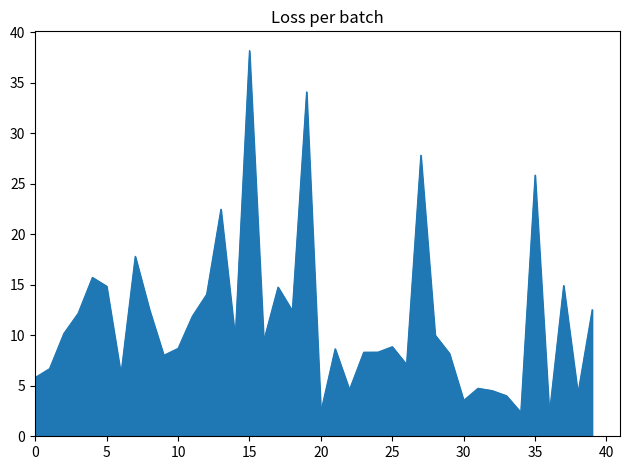

What is the greatest value displayed?

38.2